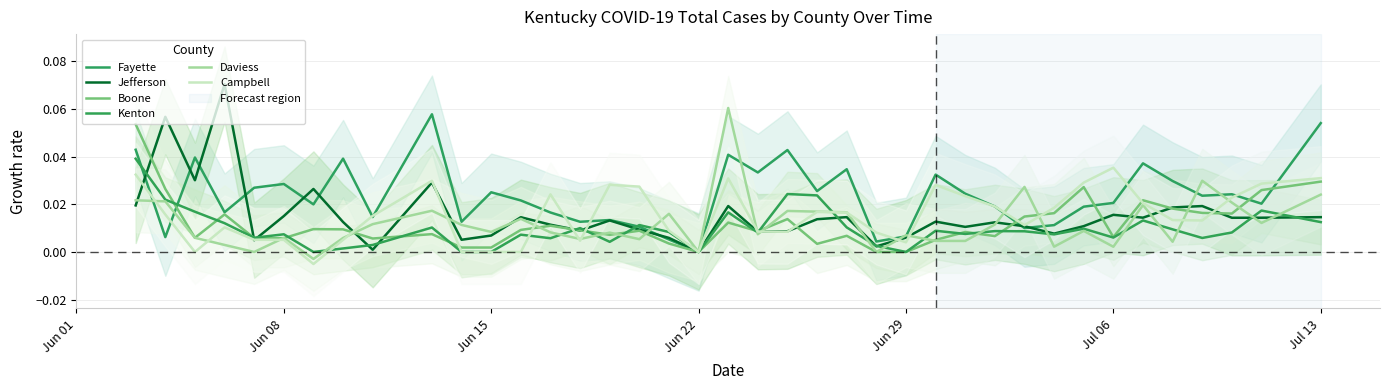

True or false: Daviess has more than 2 points higher than both neighbors.

True